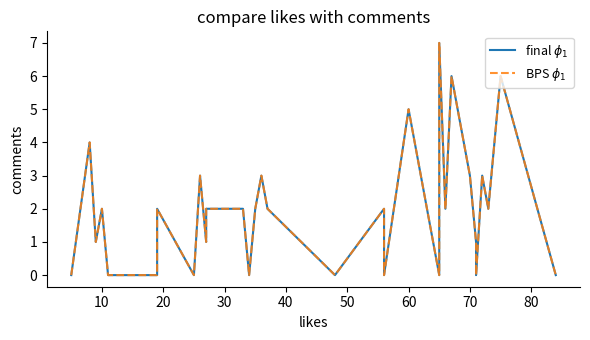

Does the chart have visible grid lines?

No